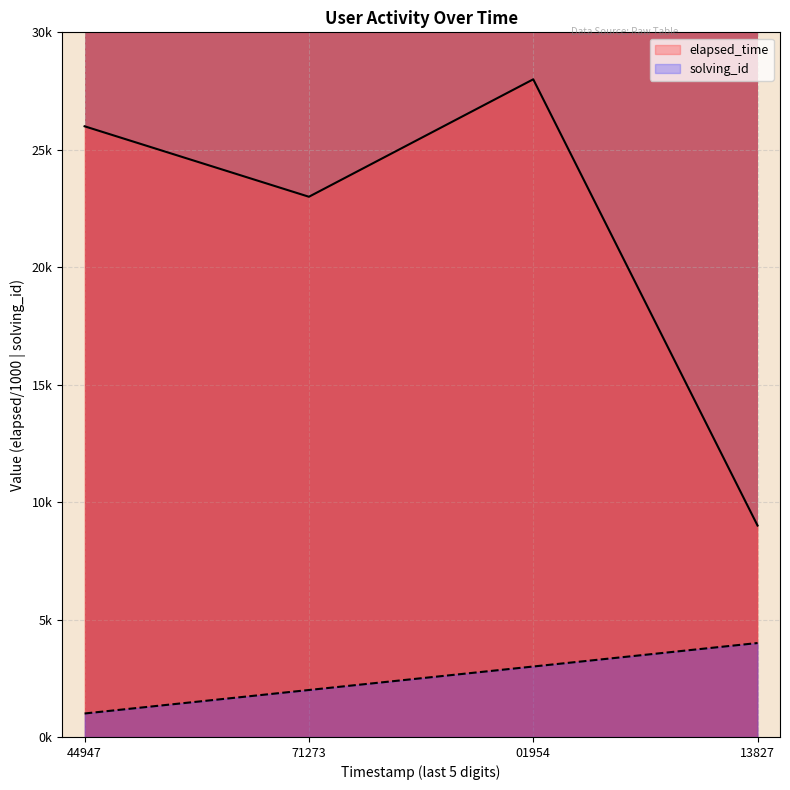

Rank the categories by elapsed_time value from highest to lowest.

01954, 44947, 71273, 13827